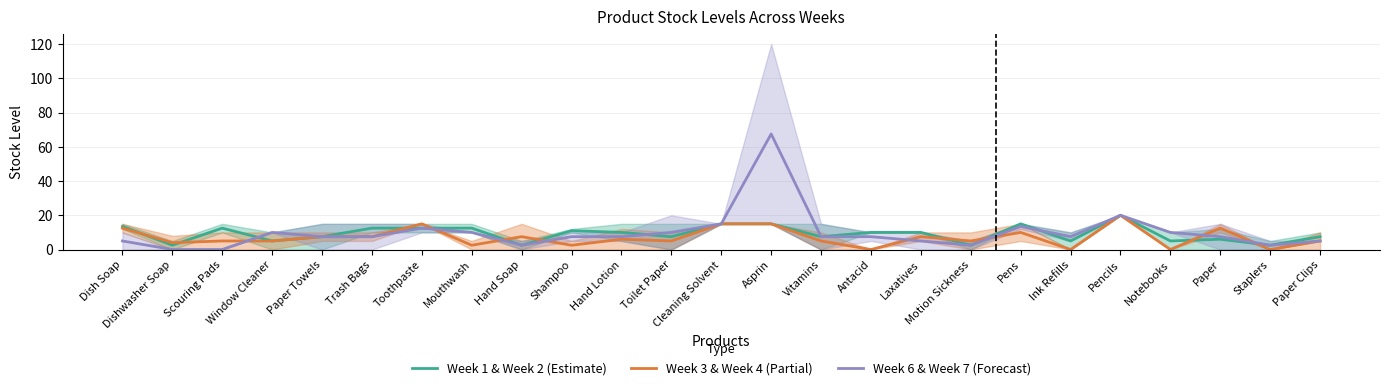

True or false: Week 3 & Week 4 (Partial) has more than 1 interior local peaks.

True